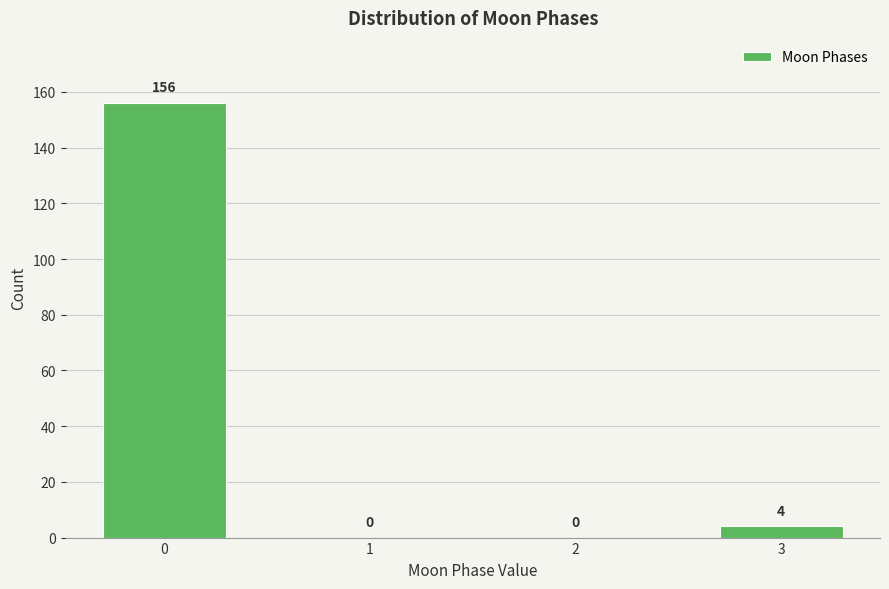

Reading left to right, transcribe all the data shown in this chart.

0=156	1=0	2=0	3=4